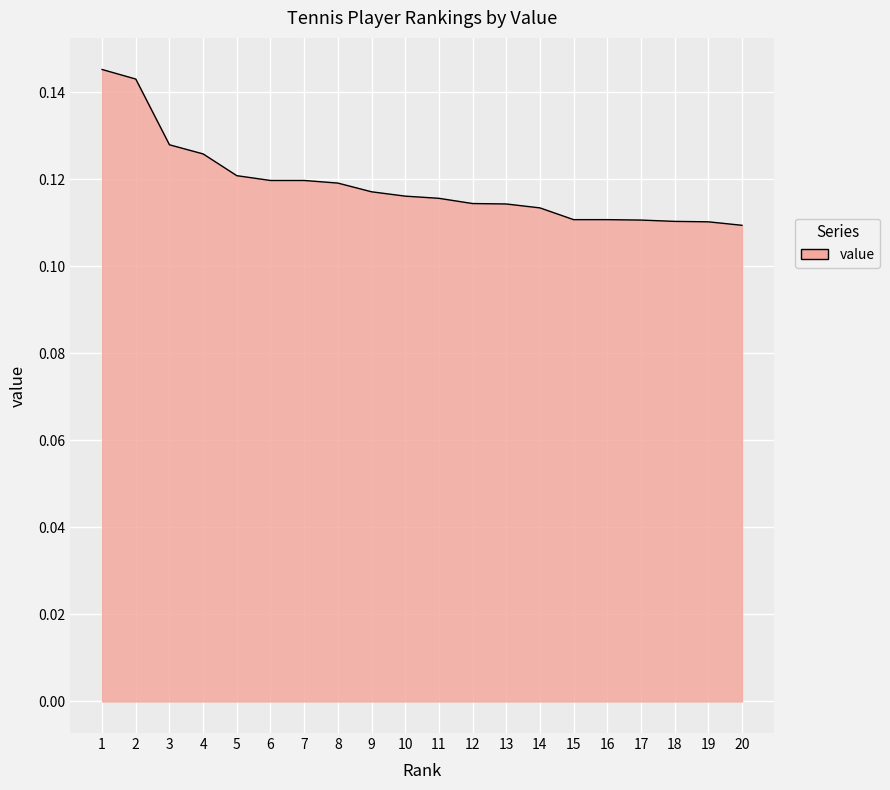

How many series are shown in this chart?

1